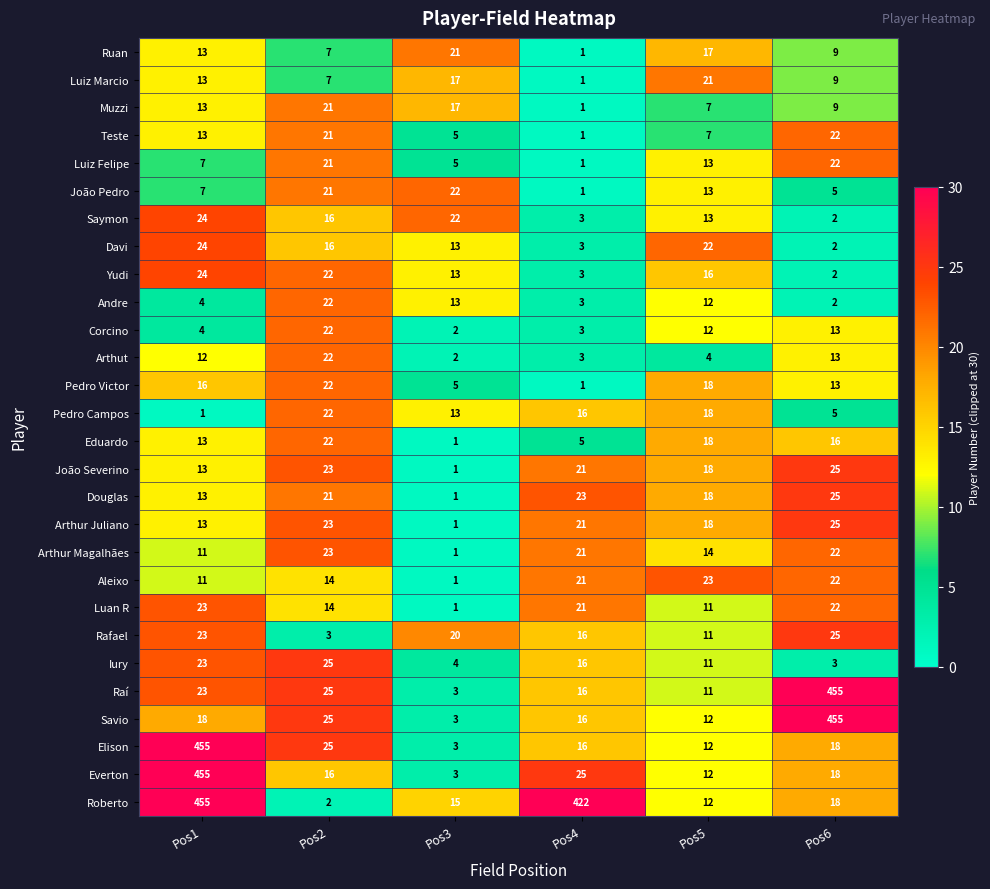

The value of Corcino at Pos1 is 4. True or false?

True